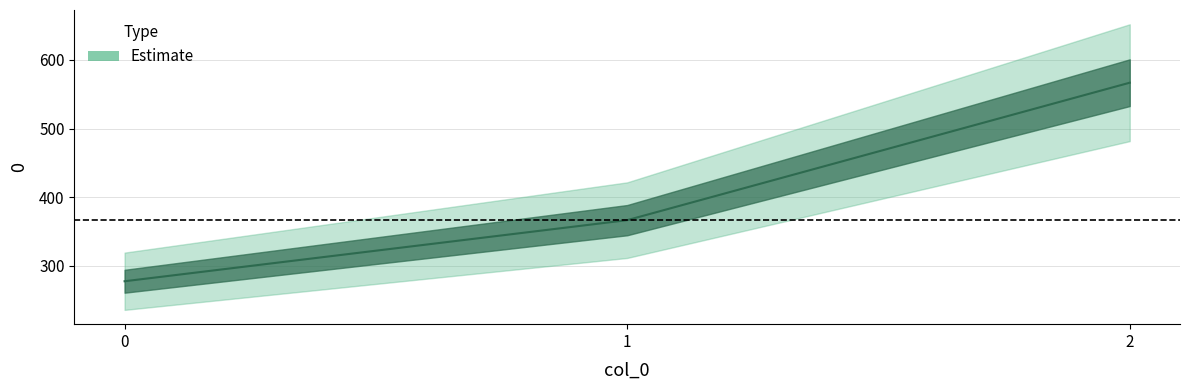

What is the value of the 2nd point from the left?

366.7